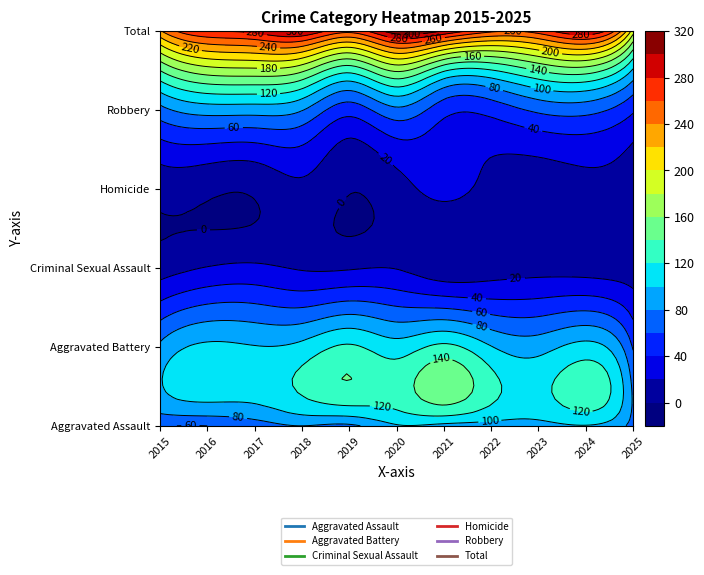

What is the difference between the Total values at 2022 and 2021?

34